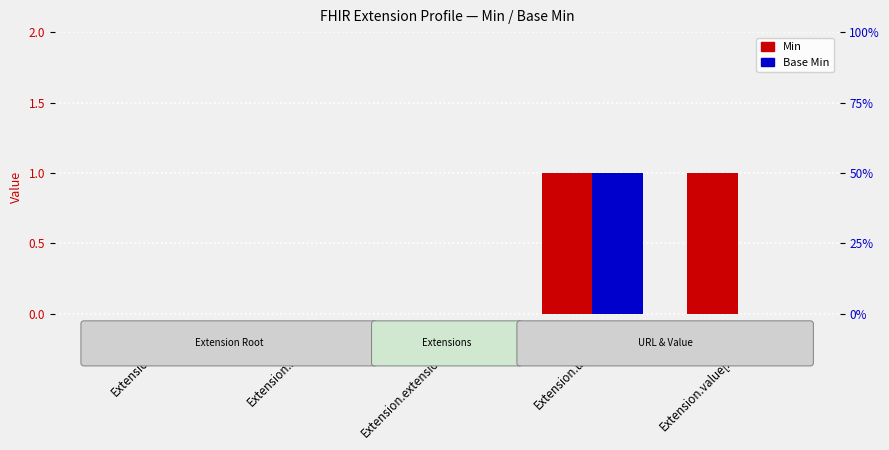

How many data points does each series have?

5